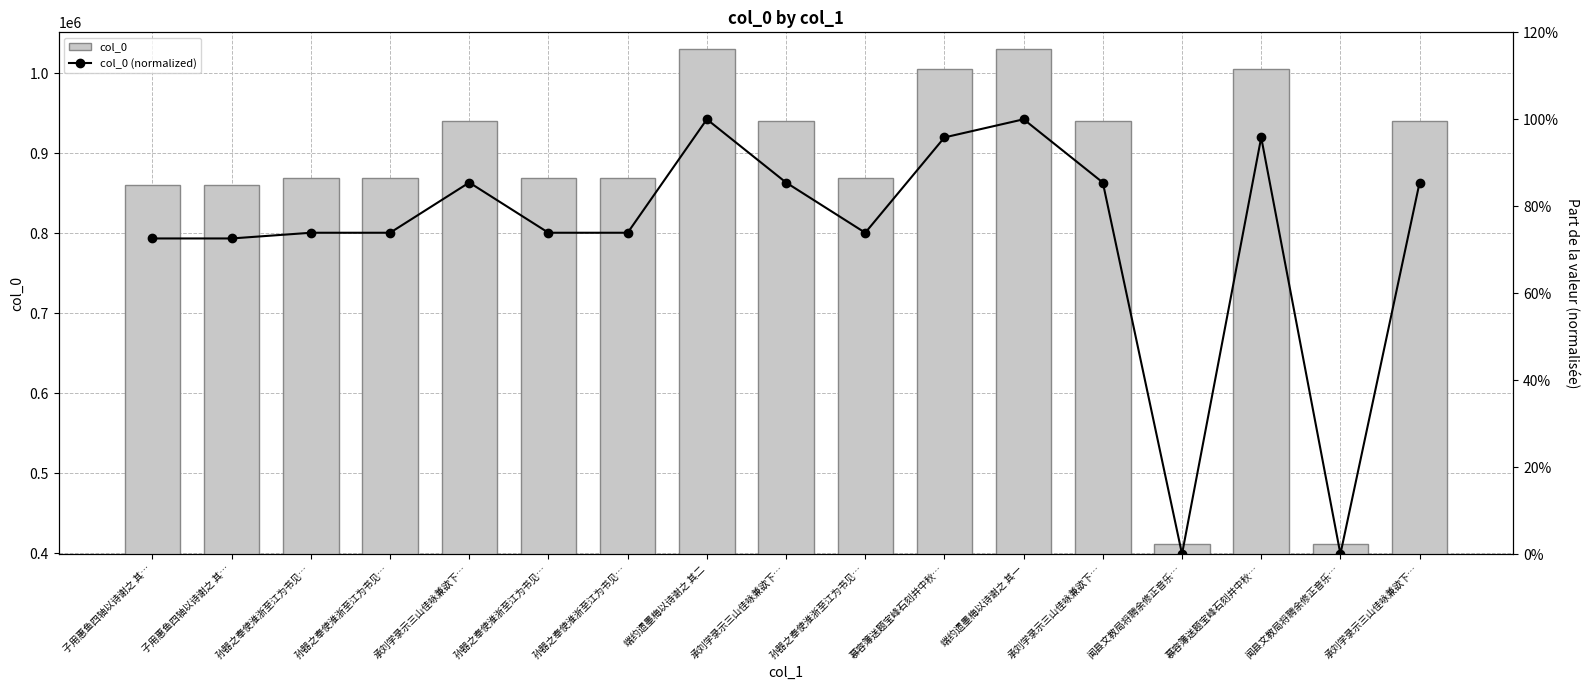

Reading left to right, list all the values displayed in this chart.

col_0: 子用惠鱼四轴以诗谢之 其…=860980.0	子用惠鱼四轴以诗谢之 其…=860979.0	孙器之奉使淮浙至江为书见…=869107.0	孙器之奉使淮浙至江为书见…=869106.0	承刘学录示三山佳咏兼欲下…=940646.0	孙器之奉使淮浙至江为书见…=869110.0	孙器之奉使淮浙至江为书见…=869109.0	端约遗墨梅以诗谢之 其二=1030735.0	承刘学录示三山佳咏兼欲下…=940648.0	孙器之奉使淮浙至江为书见…=869108.0	慕容簿送题宝峰石刻并中秋…=1004896.0	端约遗墨梅以诗谢之 其一=1030734.0	承刘学录示三山佳咏兼欲下…=940647.0	闻县文教局将聘余修正音乐…=411475.0	慕容簿送题宝峰石刻并中秋…=1004895.0	闻县文教局将聘余修正音乐…=411474.0	承刘学录示三山佳咏兼欲下…=940649.0
col_0 (normalized): 子用惠鱼四轴以诗谢之 其…=0.7	子用惠鱼四轴以诗谢之 其…=0.7	孙器之奉使淮浙至江为书见…=0.7	孙器之奉使淮浙至江为书见…=0.7	承刘学录示三山佳咏兼欲下…=0.9	孙器之奉使淮浙至江为书见…=0.7	孙器之奉使淮浙至江为书见…=0.7	端约遗墨梅以诗谢之 其二=1.0	承刘学录示三山佳咏兼欲下…=0.9	孙器之奉使淮浙至江为书见…=0.7	慕容簿送题宝峰石刻并中秋…=1.0	端约遗墨梅以诗谢之 其一=1.0	承刘学录示三山佳咏兼欲下…=0.9	闻县文教局将聘余修正音乐…=0.0	慕容簿送题宝峰石刻并中秋…=1.0	闻县文教局将聘余修正音乐…=0.0	承刘学录示三山佳咏兼欲下…=0.9